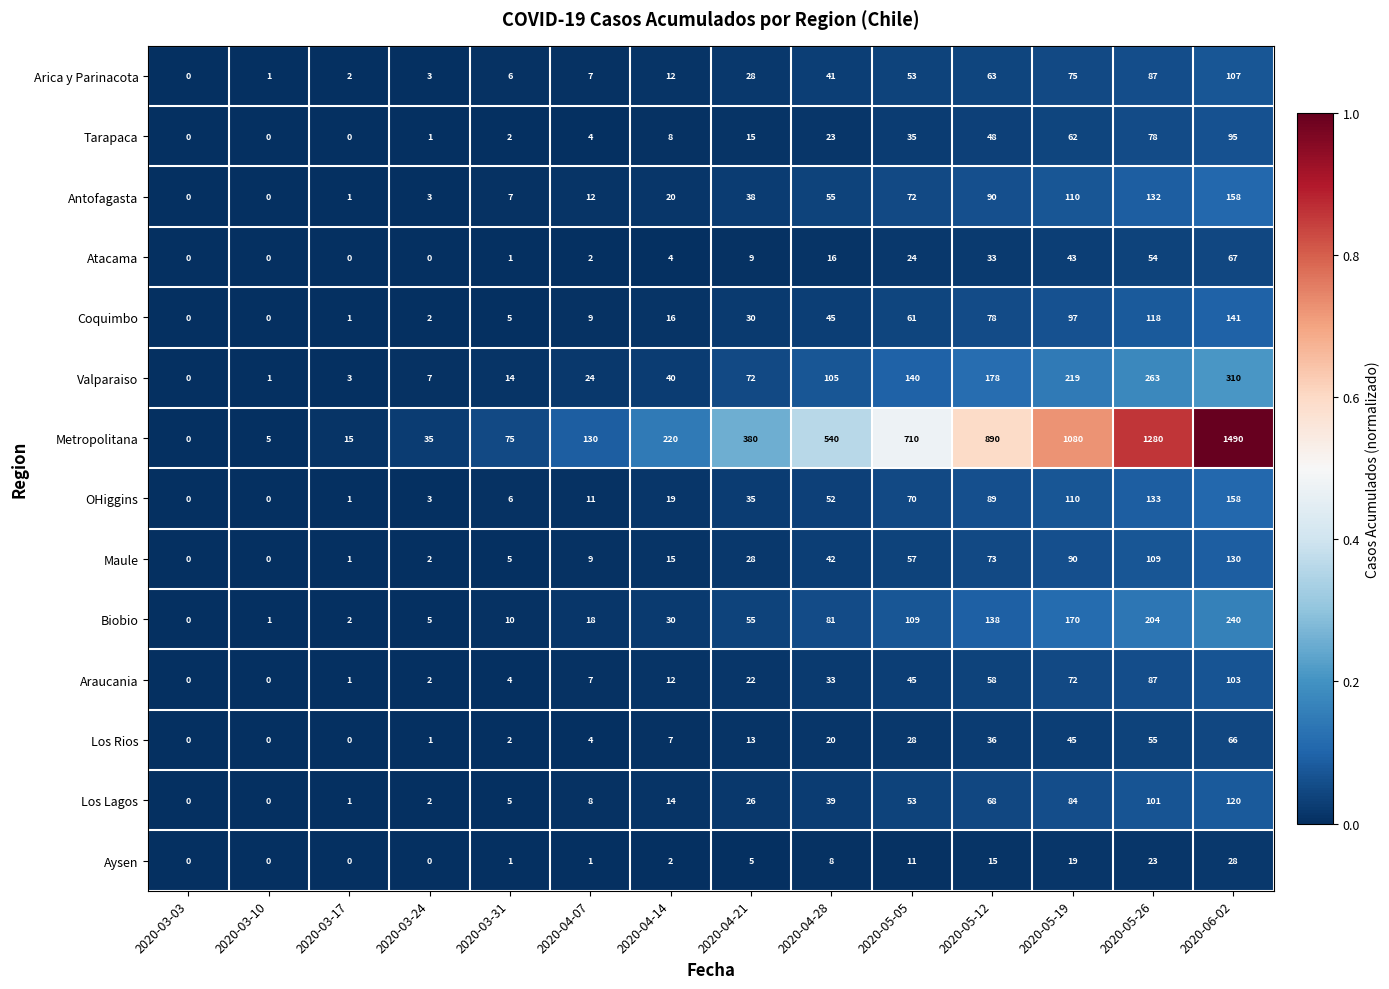

Which series has the largest total across all categories?

Metropolitana